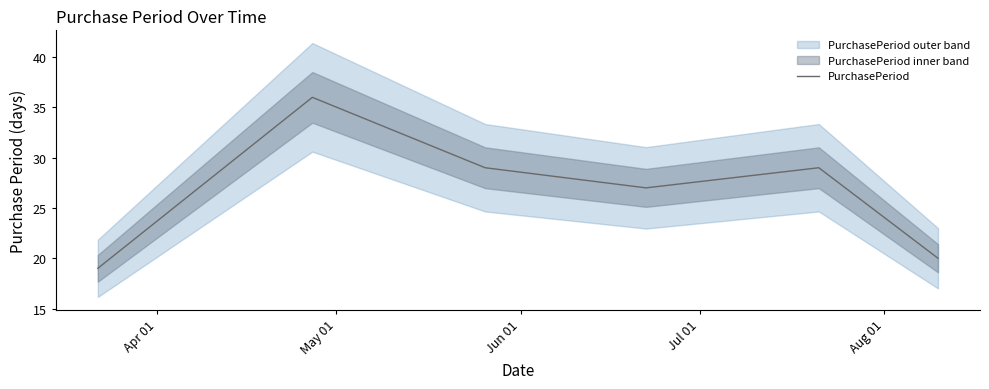

What is the maximum value shown in the chart?

36